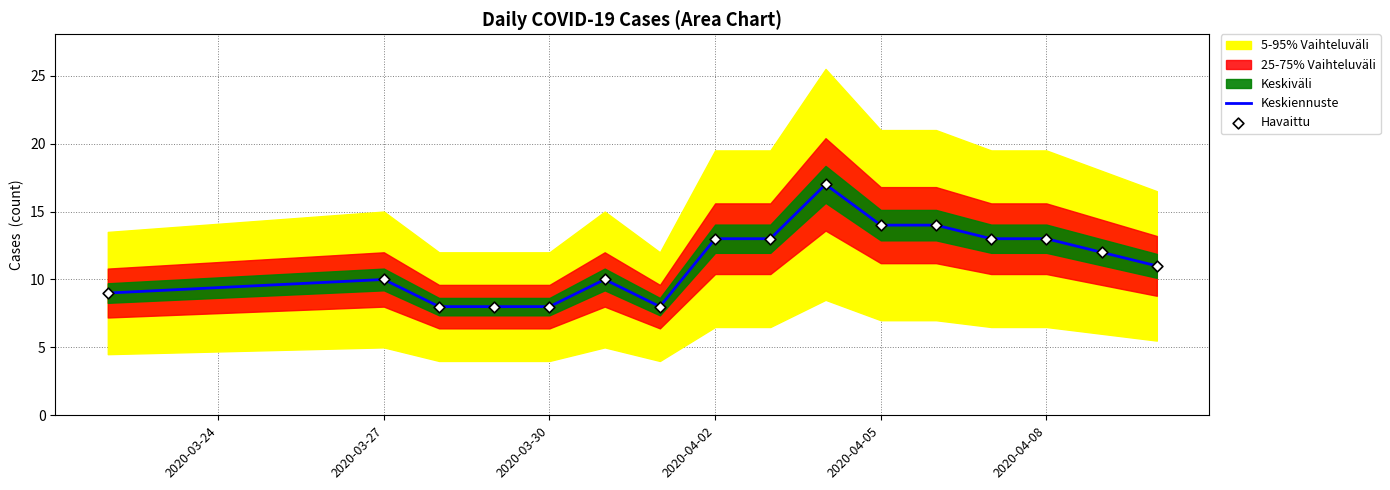

What is the lowest value of the Keskiennuste series?

8